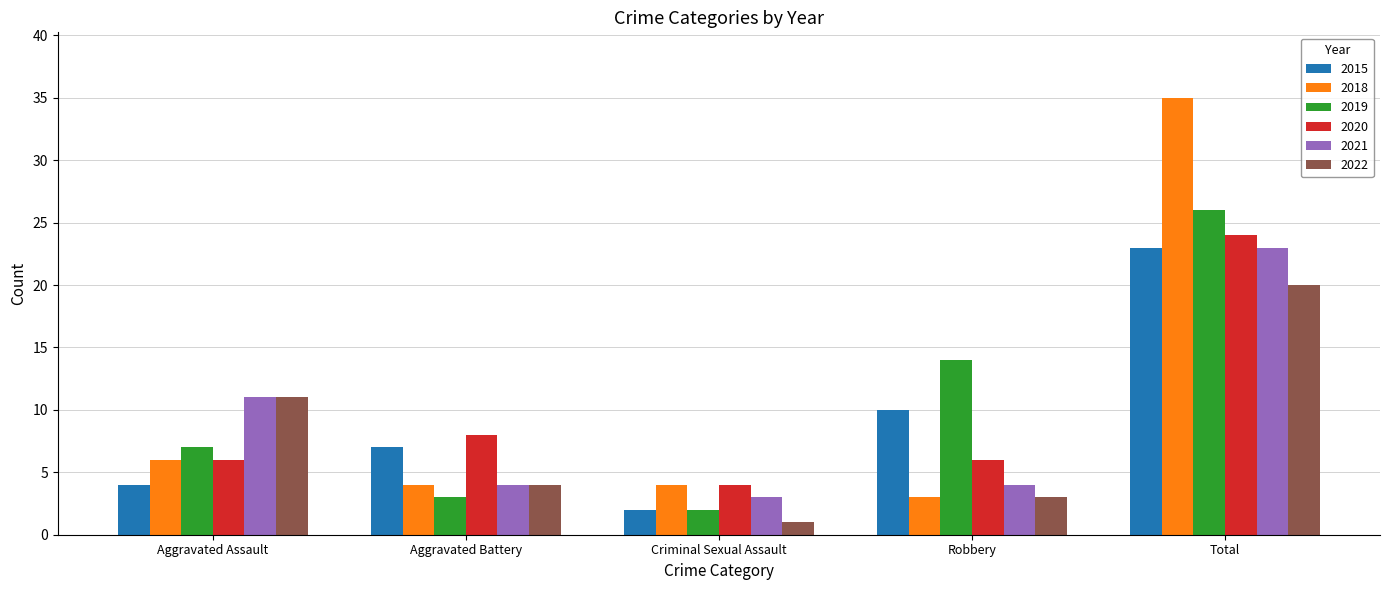

Which category has the lowest value across all series?

Criminal Sexual Assault